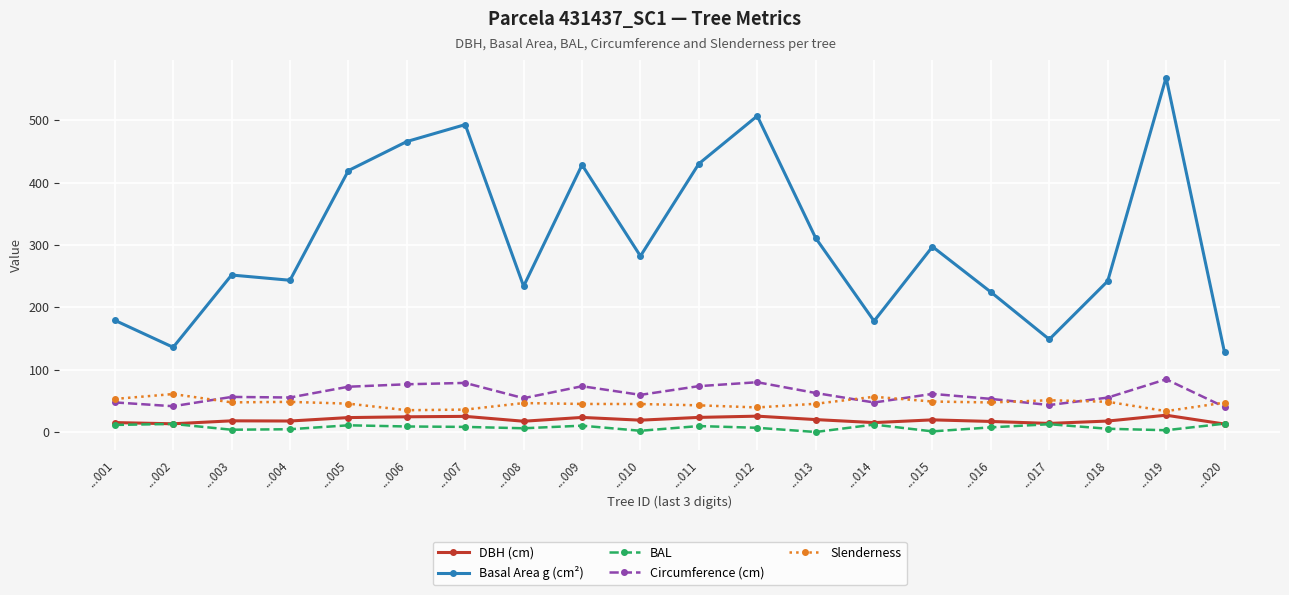

What is the spread (max minus min) of values at ...006?

456.8